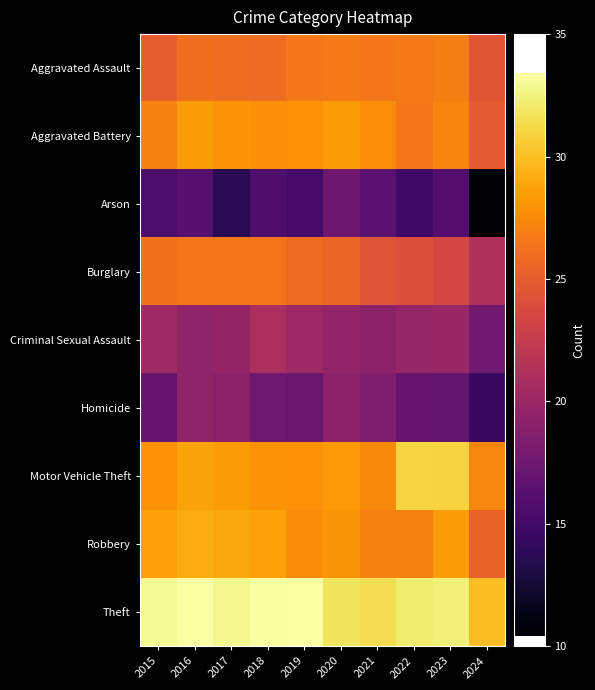

Reading left to right, what are all the values shown in this chart?

Aggravated Assault: 2015=25.1	2016=26.1	2017=26.0	2018=25.9	2019=26.6	2020=26.7	2021=26.6	2022=26.6	2023=26.9	2024=24.5
Aggravated Battery: 2015=27.1	2016=28.4	2017=28.0	2018=27.8	2019=27.8	2020=28.4	2021=27.7	2022=26.5	2023=27.2	2024=24.8
Arson: 2015=15.6	2016=16.1	2017=13.8	2018=15.8	2019=15.2	2020=17.5	2021=16.4	2022=15.1	2023=16.0	2024=10.4
Burglary: 2015=26.3	2016=26.6	2017=26.6	2018=26.5	2019=25.8	2020=25.5	2021=24.5	2022=24.0	2023=23.5	2024=21.1
Criminal Sexual Assault: 2015=20.3	2016=19.4	2017=19.6	2018=20.9	2019=20.1	2020=19.5	2021=19.1	2022=19.7	2023=19.9	2024=17.6
Homicide: 2015=17.1	2016=19.4	2017=19.2	2018=17.6	2019=17.3	2020=19.1	2021=18.5	2022=17.0	2023=16.9	2024=14.5
Motor Vehicle Theft: 2015=27.9	2016=28.8	2017=28.3	2018=28.0	2019=27.9	2020=28.3	2021=27.5	2022=31.0	2023=31.0	2024=27.3
Robbery: 2015=28.6	2016=29.1	2017=28.9	2018=28.7	2019=27.6	2020=28.0	2021=27.1	2022=27.0	2023=28.4	2024=25.4
Theft: 2015=33.0	2016=33.3	2017=32.9	2018=33.3	2019=33.4	2020=31.8	2021=31.4	2022=32.2	2023=32.4	2024=30.0